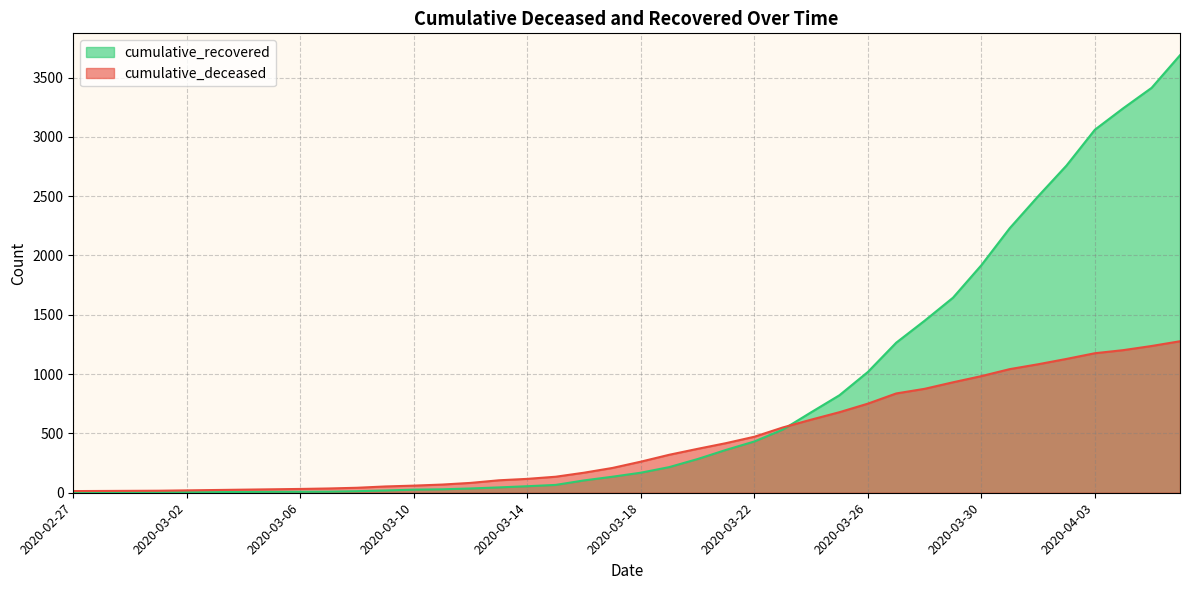

True or false: cumulative_deceased and cumulative_recovered intersect in this chart.

True